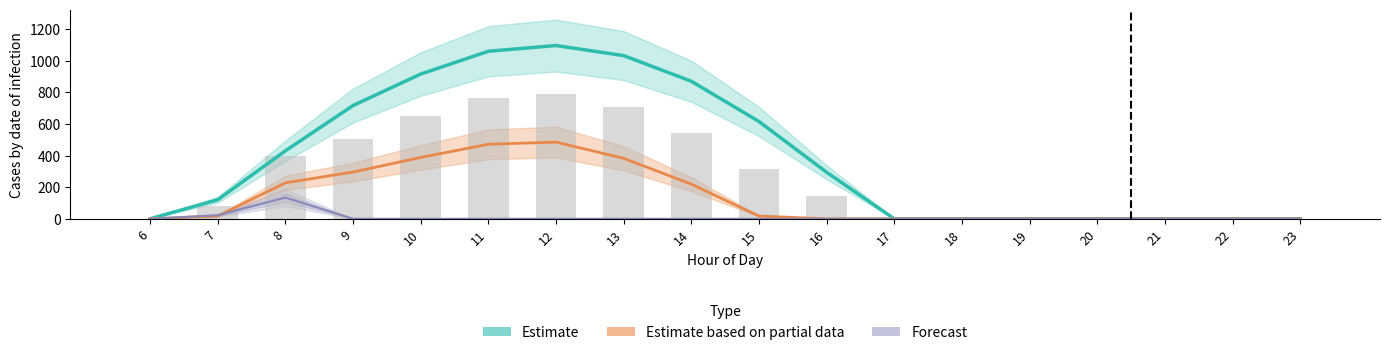

What is the difference between the maximum and minimum values in the row_0 series?

1096.7